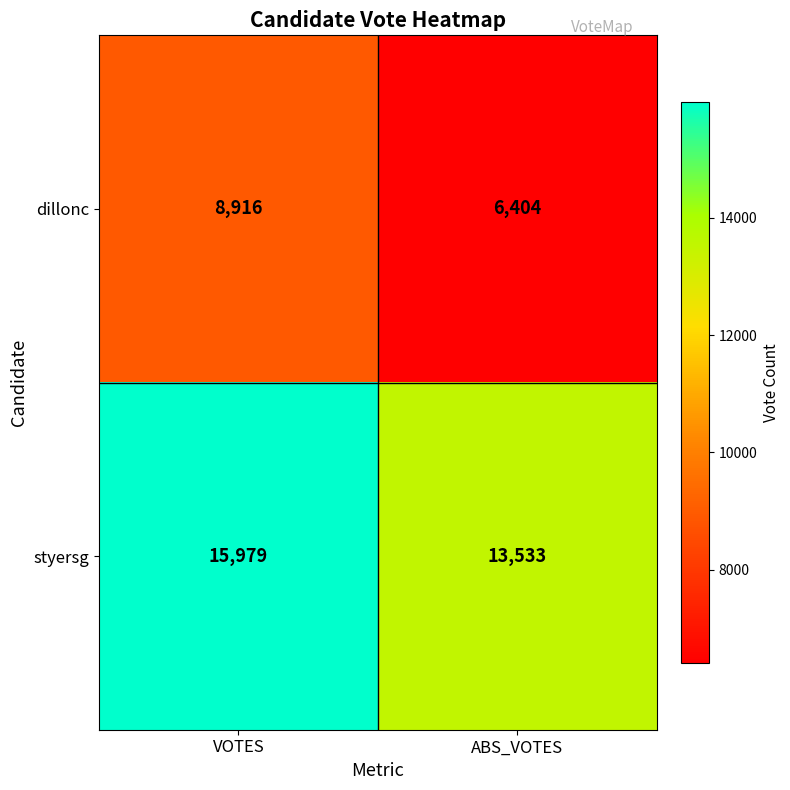

What is the approximate value of styersg at ABS_VOTES?

13533